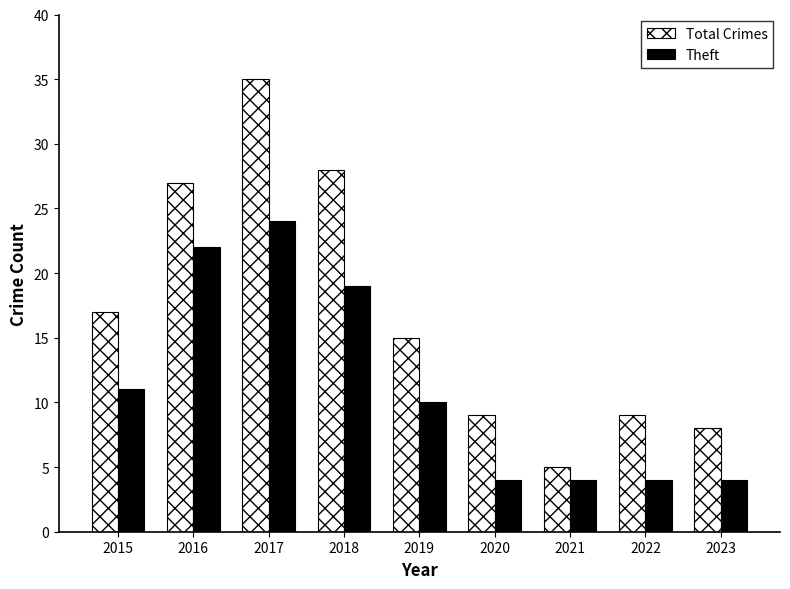

What is the total value across all series at 2019?

25